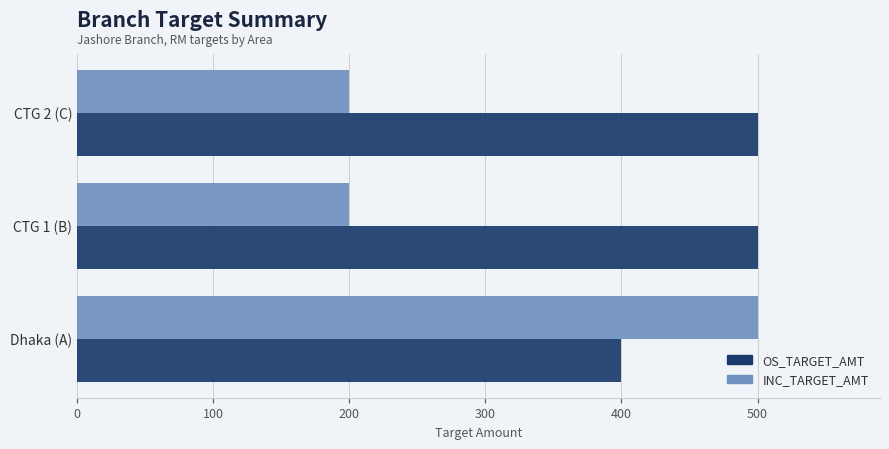

What is the spread (max minus min) of values at CTG 2 (C)?

300